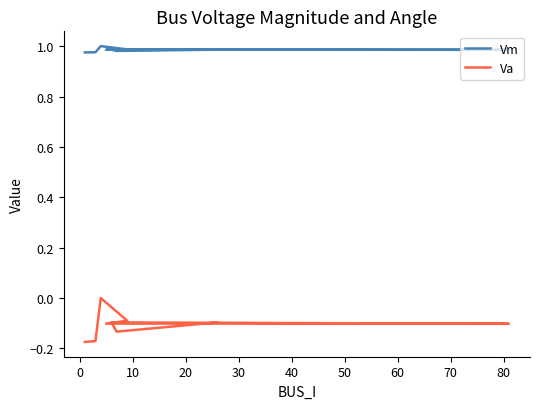

Does the chart display data point markers on the line(s)?

No